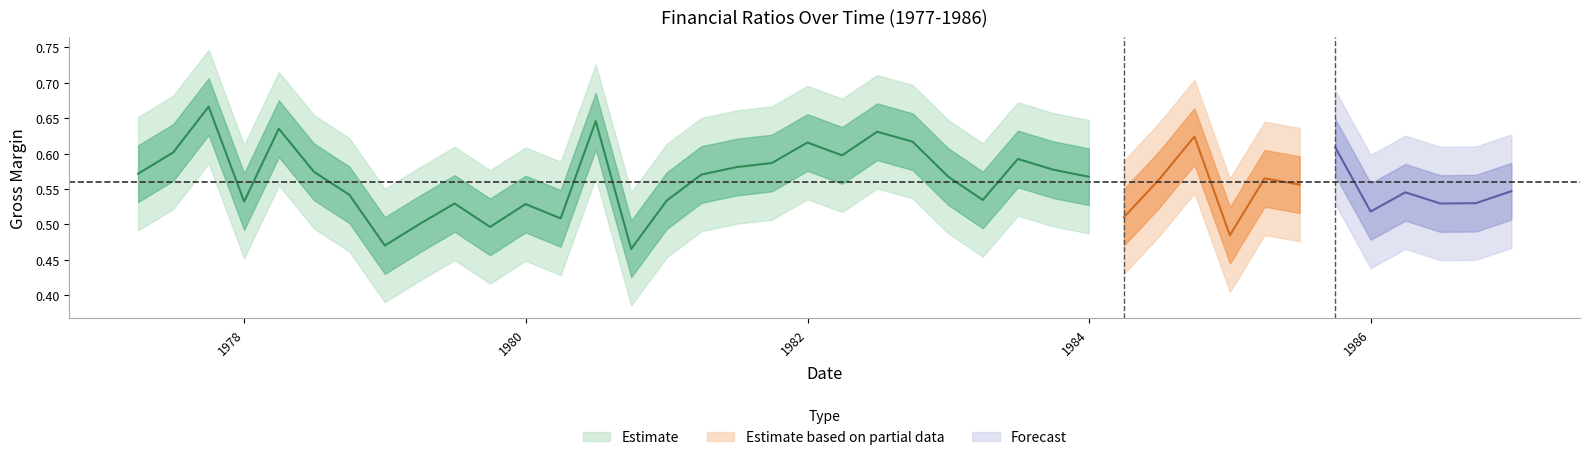

At which category is the sum across all series the highest?

19